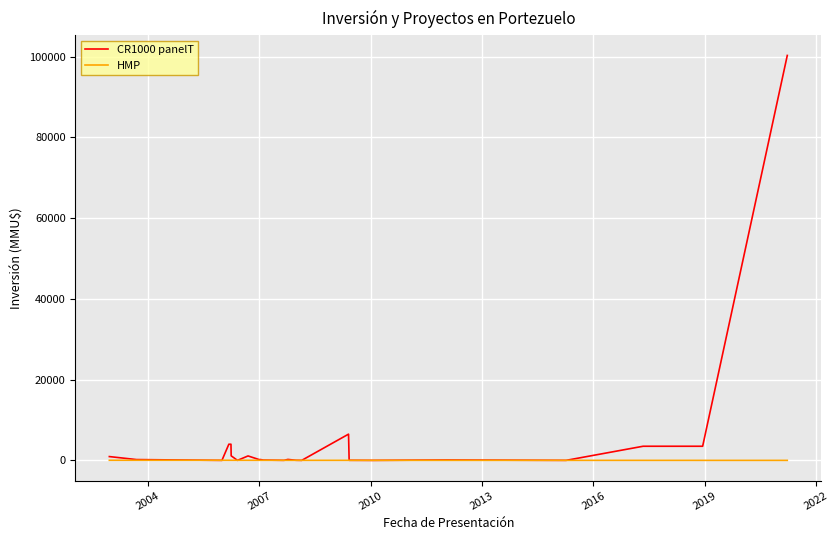

List the series in order of their overall mean, lowest first.

HMP, CR1000 panelT